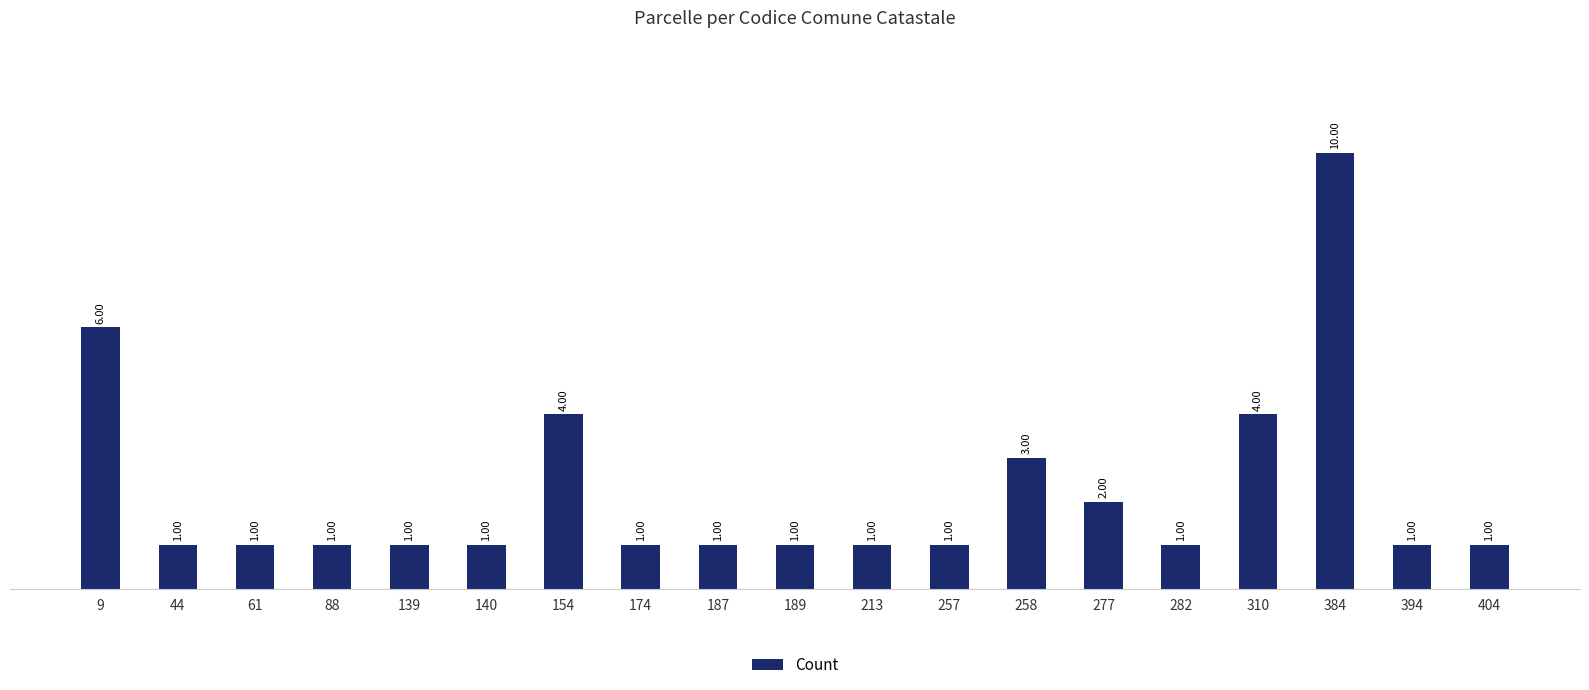

True or false: the data shows 0 at 282.

False